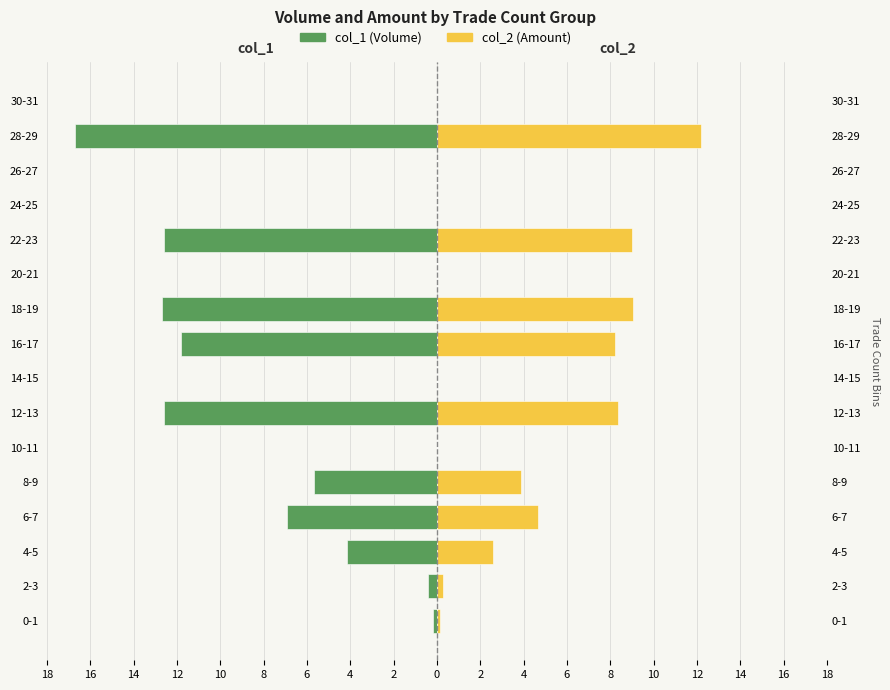

How many groups of bars are there?

16